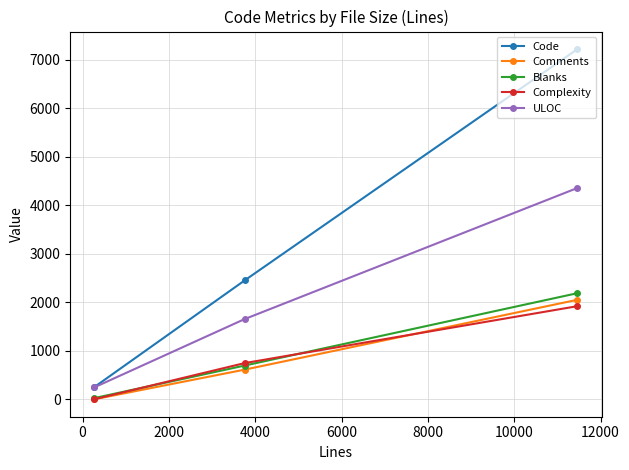

Which series has the largest range (max minus min)?

Code